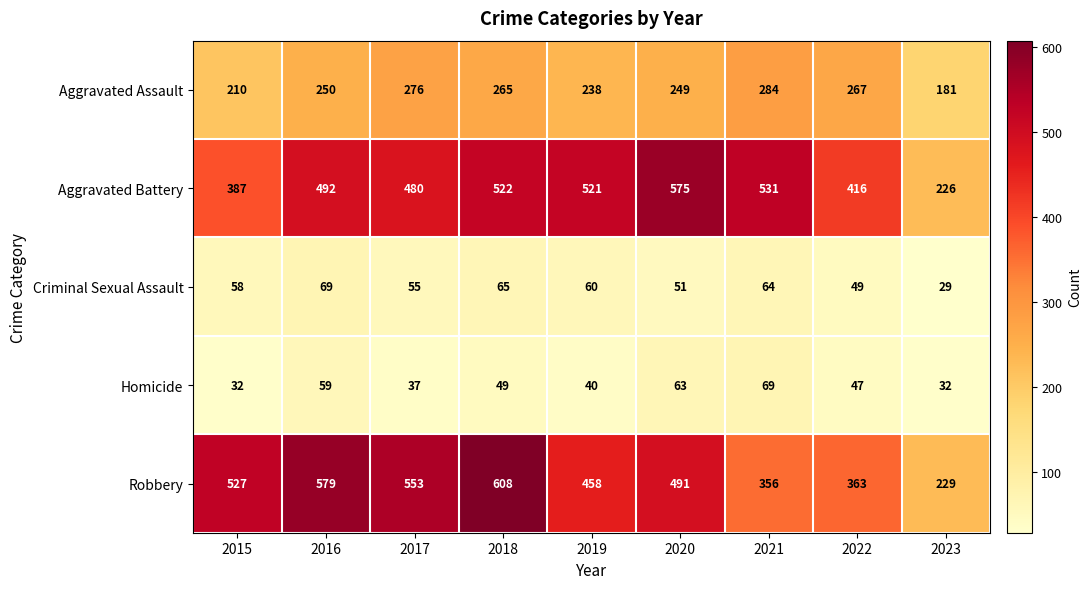

How many data points in Homicide are less than 47?

4